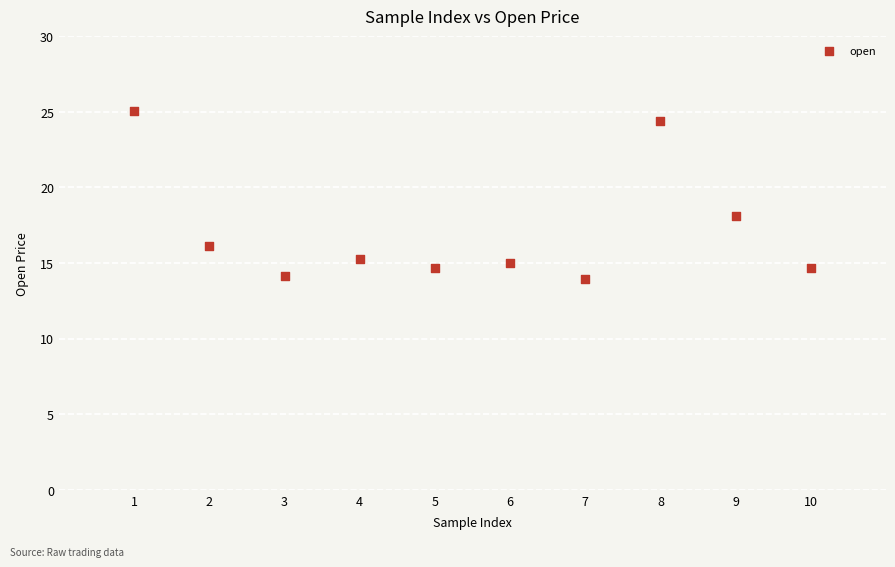

What Y value in the scatter plot is closest to 19?

18.1